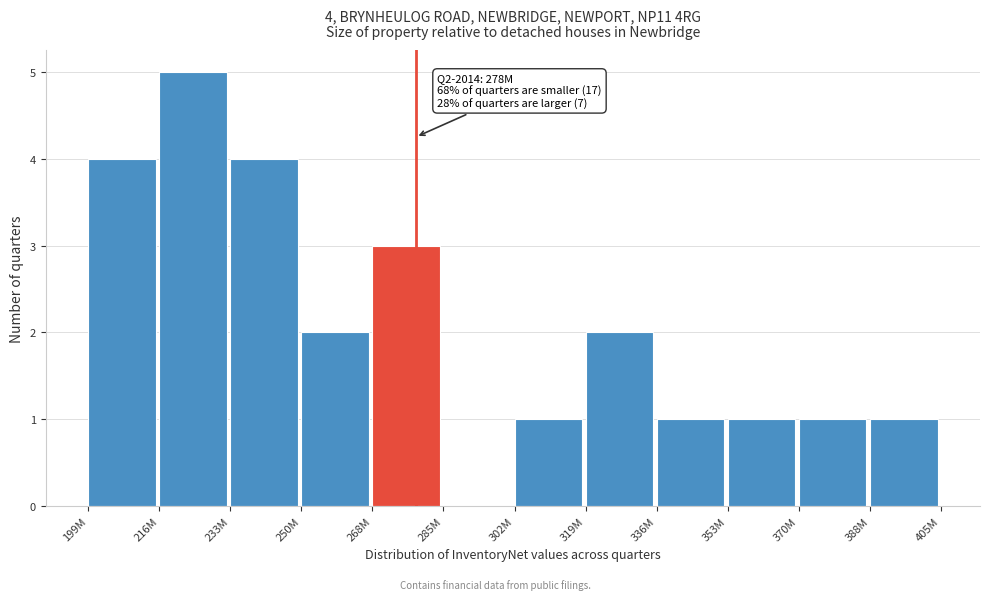

Reading left to right, what are all the values shown in this chart?

199M=4	216M=5	233M=4	250M=2	268M=3	285M=0	302M=1	319M=2	336M=1	353M=1	370M=1	388M=1